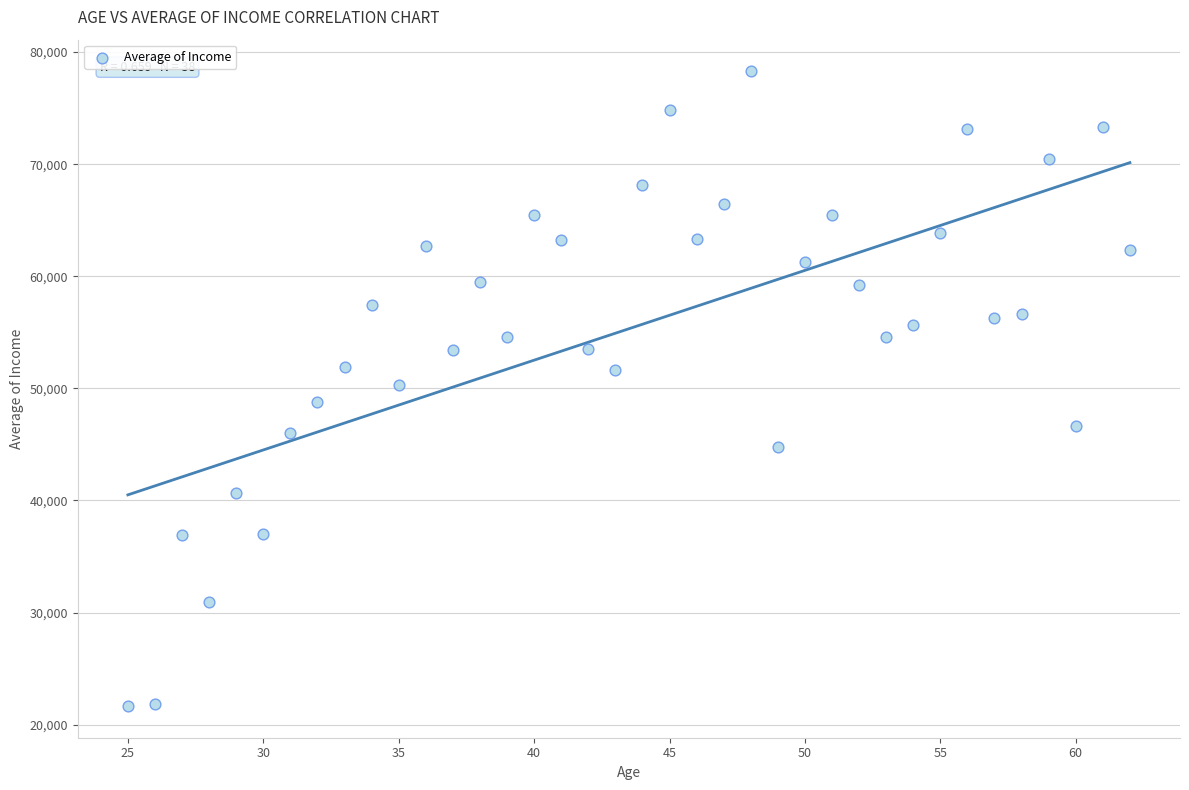

What is the range of X values (max minus min)?

37.0